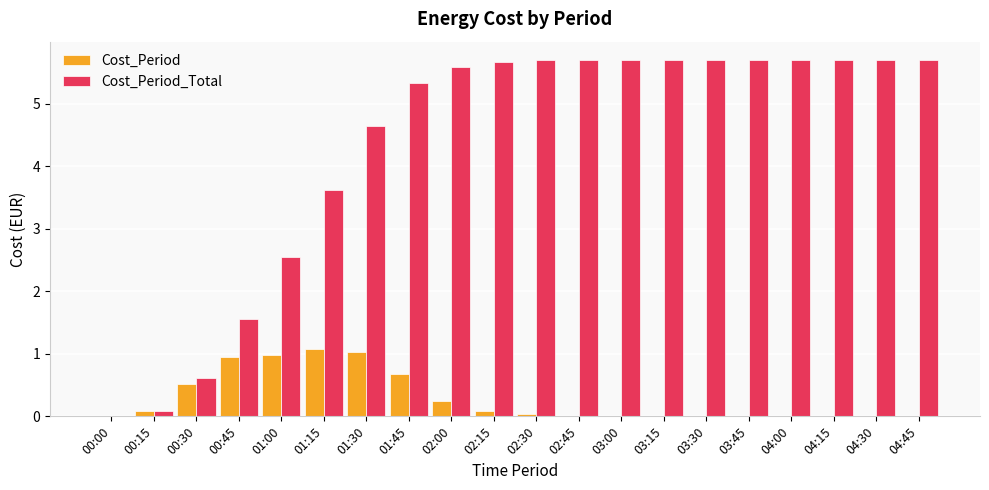

Between 01:15 and 04:00, which series saw the biggest shift?

Cost_Period_Total